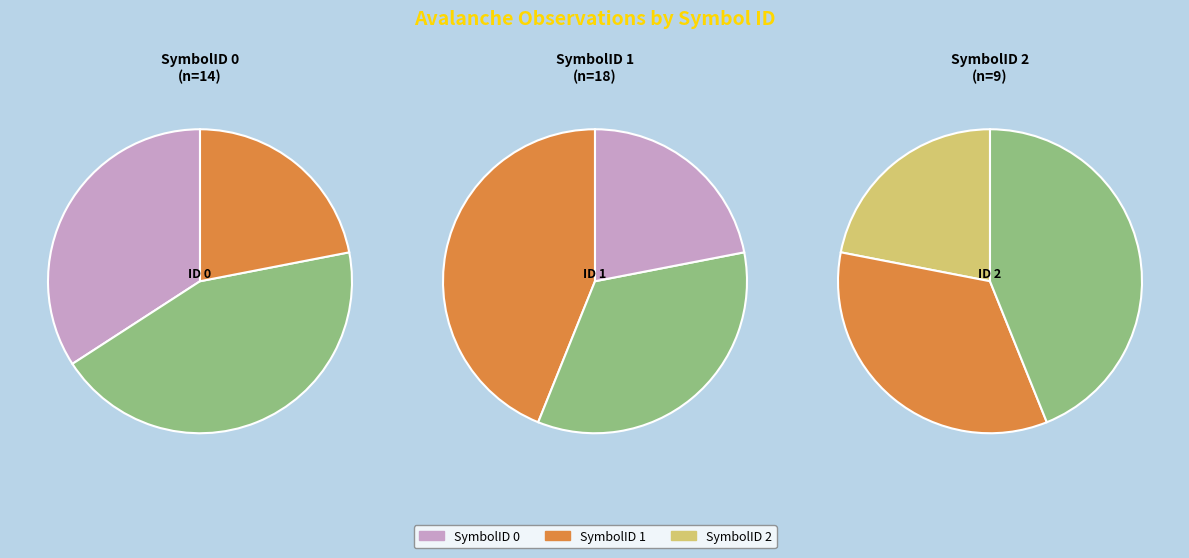

True or false: SymbolID 2 accounts for 14% of the total.

False